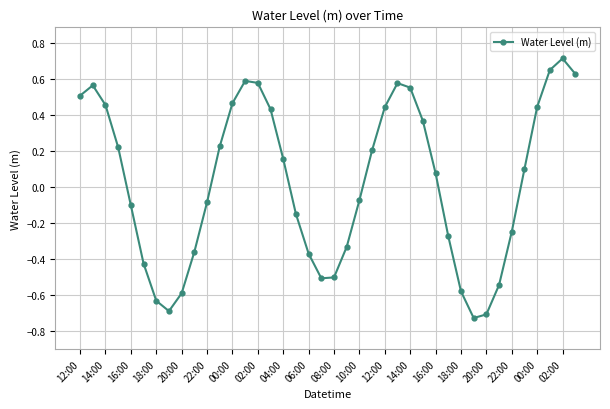

How many points are lower than both their immediate neighbors (excluding endpoints)?

3